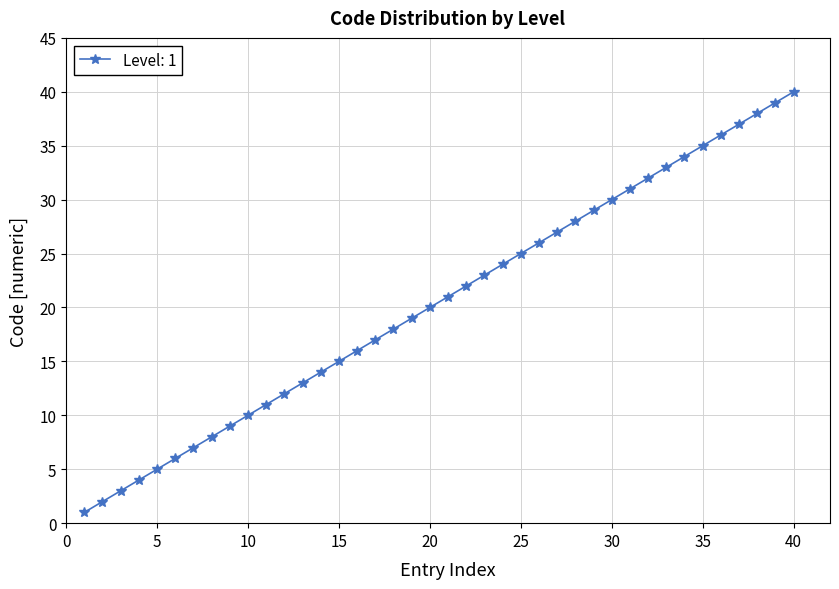

True or false: the data has more than 2 interior local peaks.

False